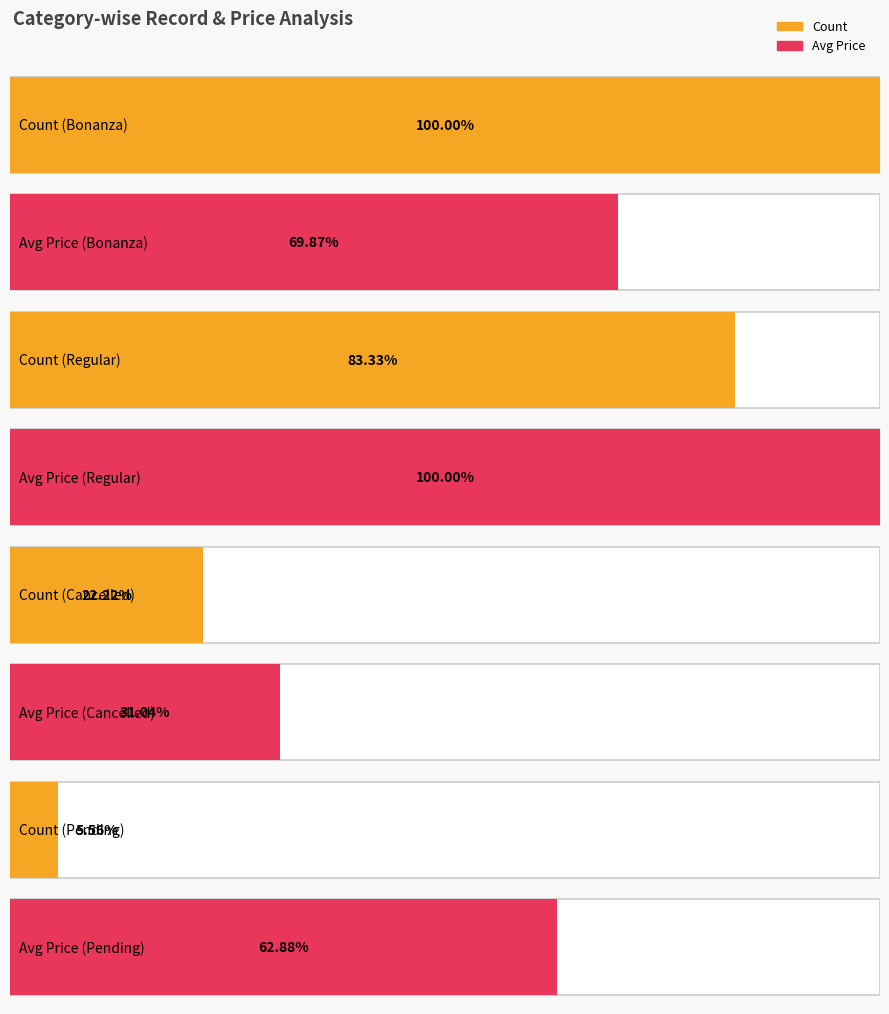

What position from the right is Cancelled?

8